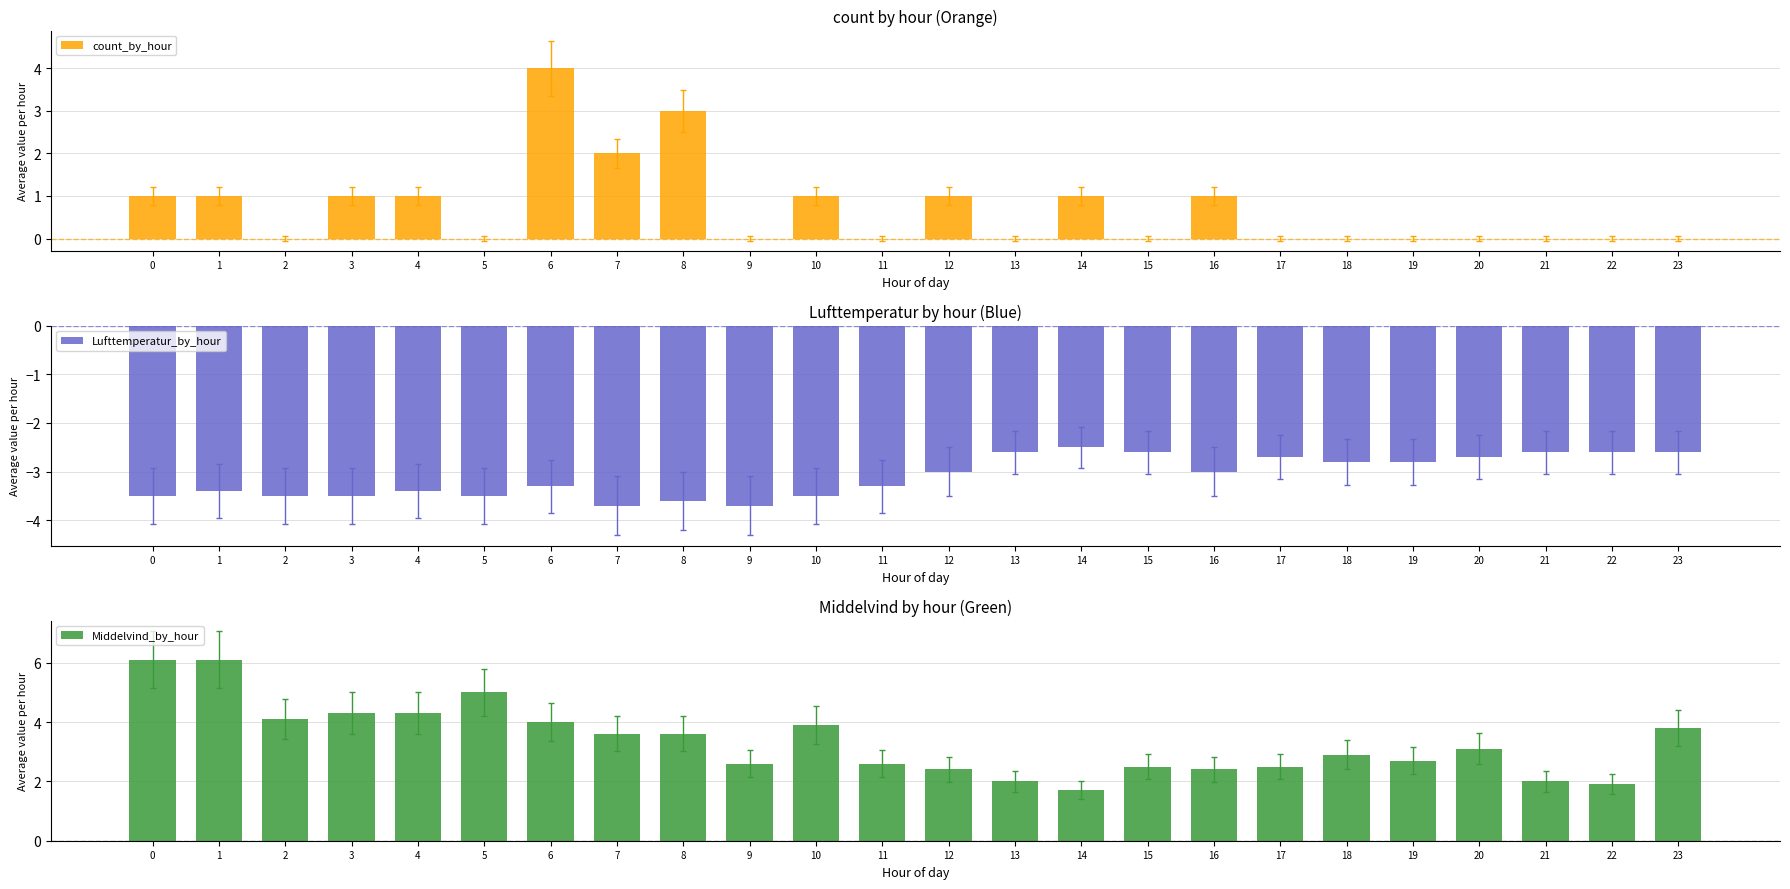

Between 2 and 17, which series saw the biggest shift?

Middelvind_by_hour